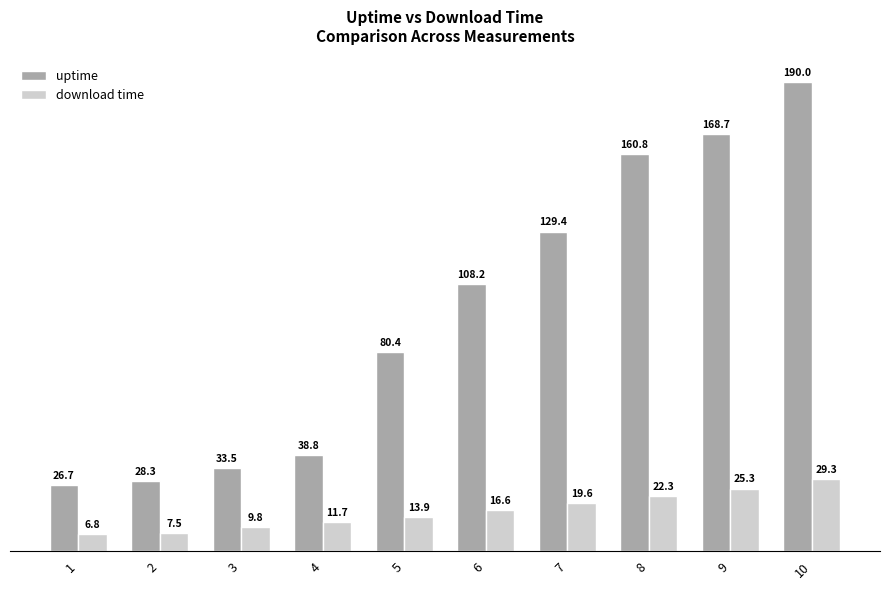

What are all the series names shown in the legend?

uptime, download time